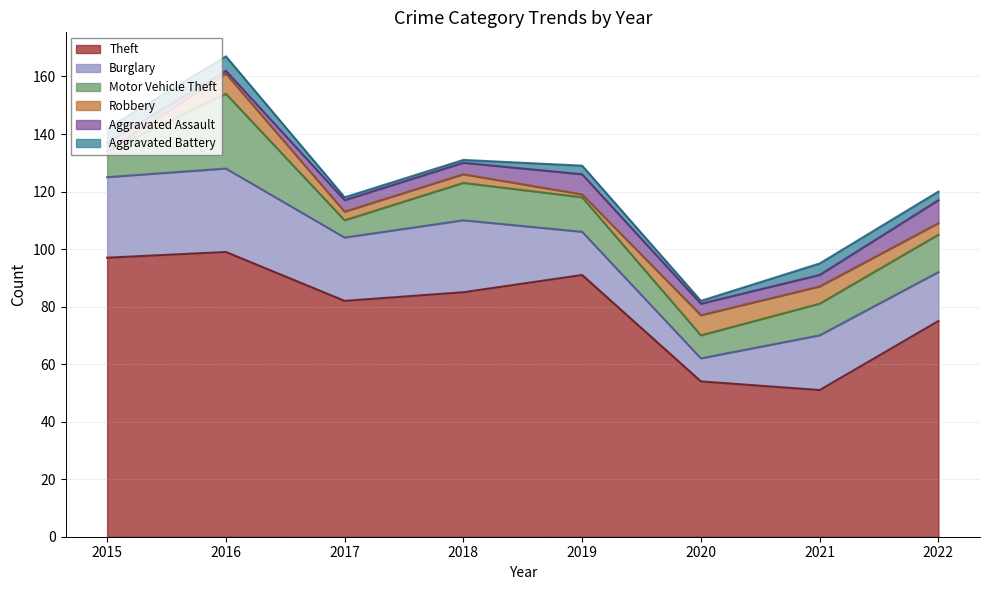

Does the chart display data point markers on the line(s)?

No